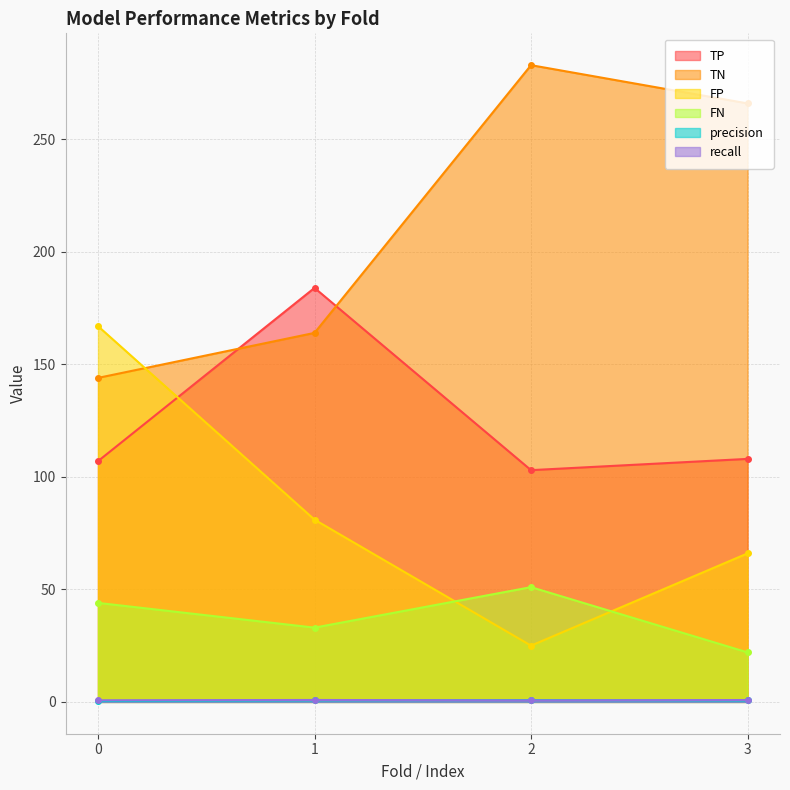

What are all the series names shown in the legend?

TP, TN, FP, FN, precision, recall